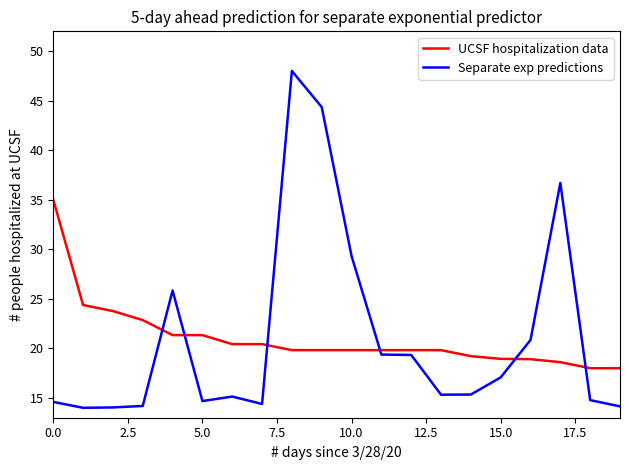

At how many categories does at least one series exceed 28?

5